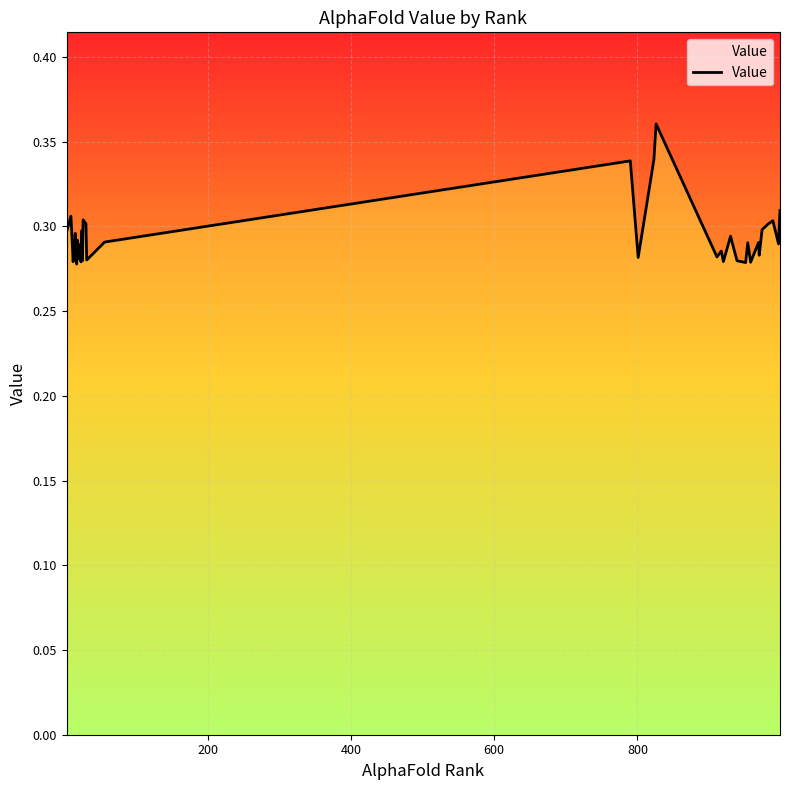

What is the value of the 26th point from the left?

0.3